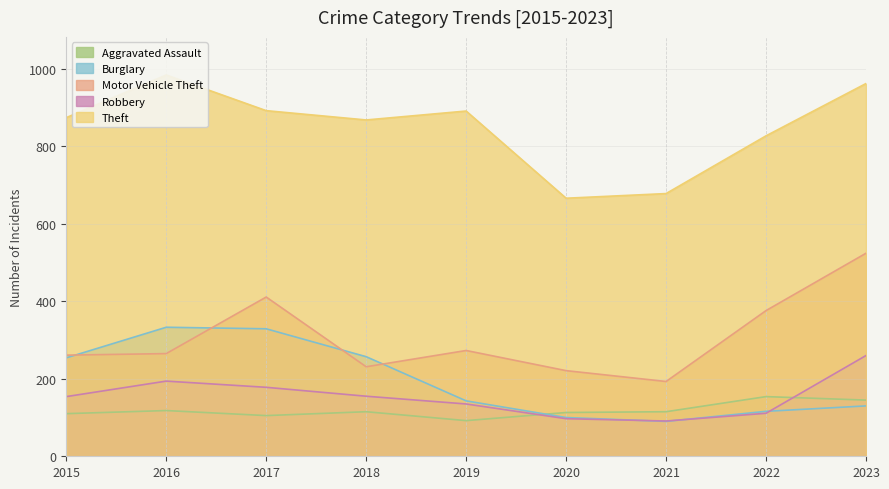

Reading left to right, extract all data points from this chart.

Aggravated Assault: 110	118	105	115	92	113	115	154	145
Burglary: 254	333	329	257	143	100	90	116	130
Motor Vehicle Theft: 261	265	411	231	273	221	193	376	524
Robbery: 154	194	178	155	135	97	91	111	260
Theft: 874	984	892	868	891	666	678	827	962